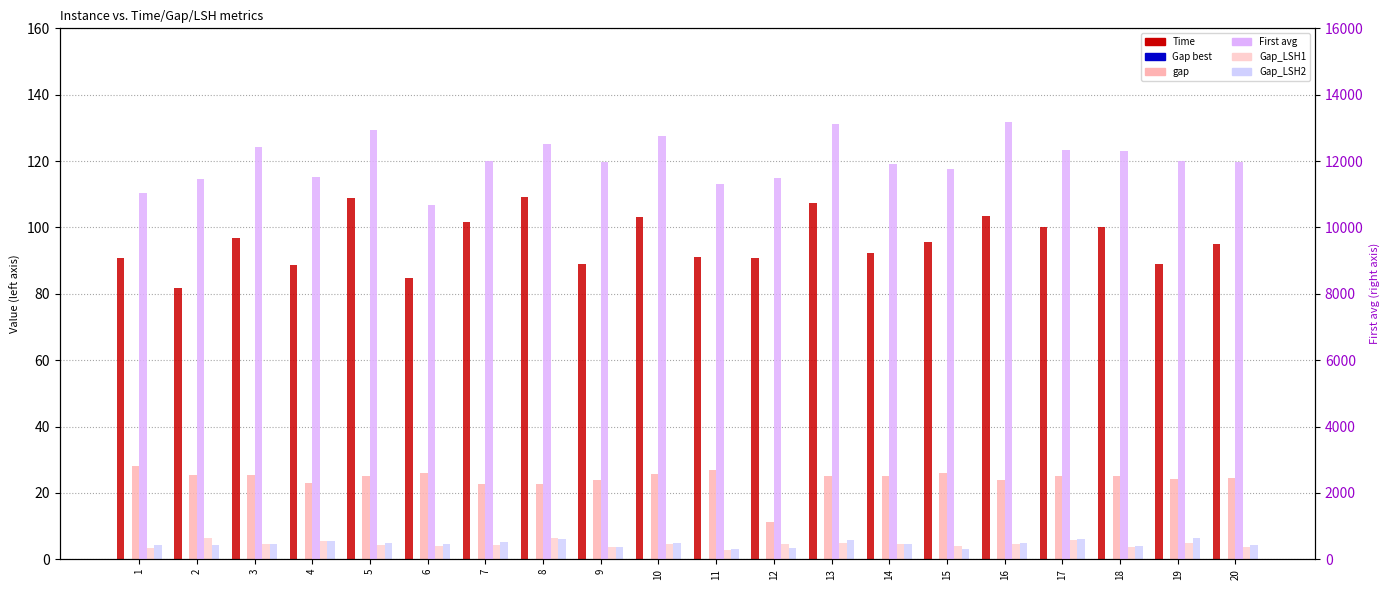

Rank the categories by Gap_LSH1 value from highest to lowest.

2, 8, 17, 4, 13, 19, 3, 14, 12, 16, 10, 5, 7, 15, 6, 9, 18, 20, 1, 11